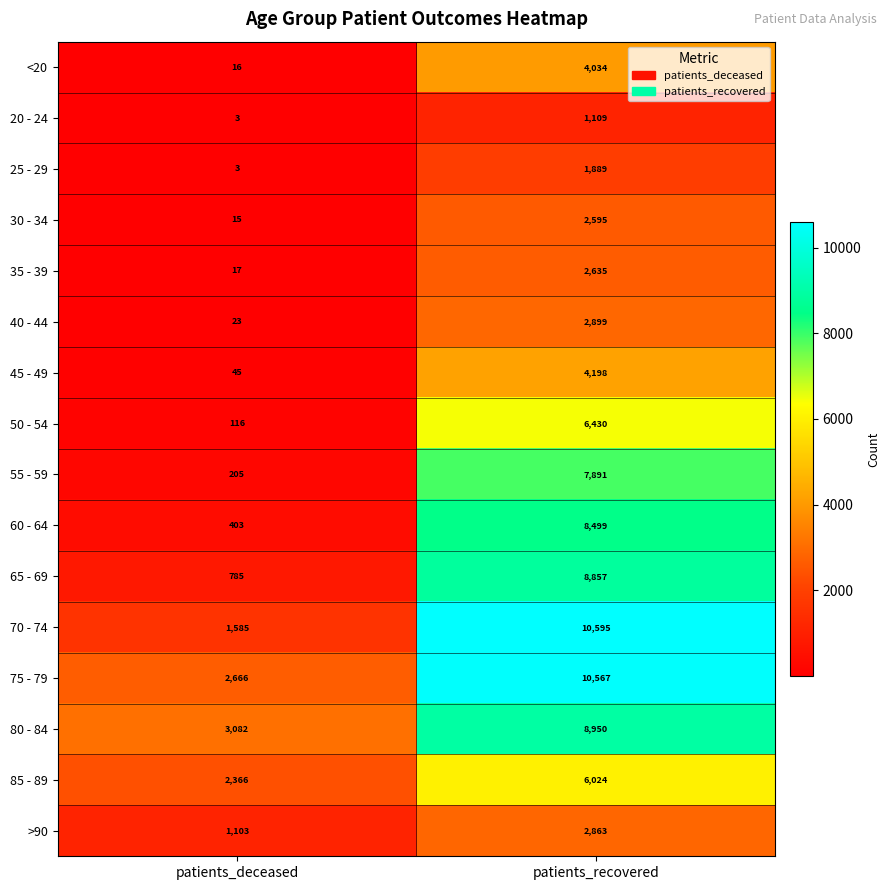

Rank the categories by 35 - 39 value from lowest to highest.

patients_deceased, patients_recovered